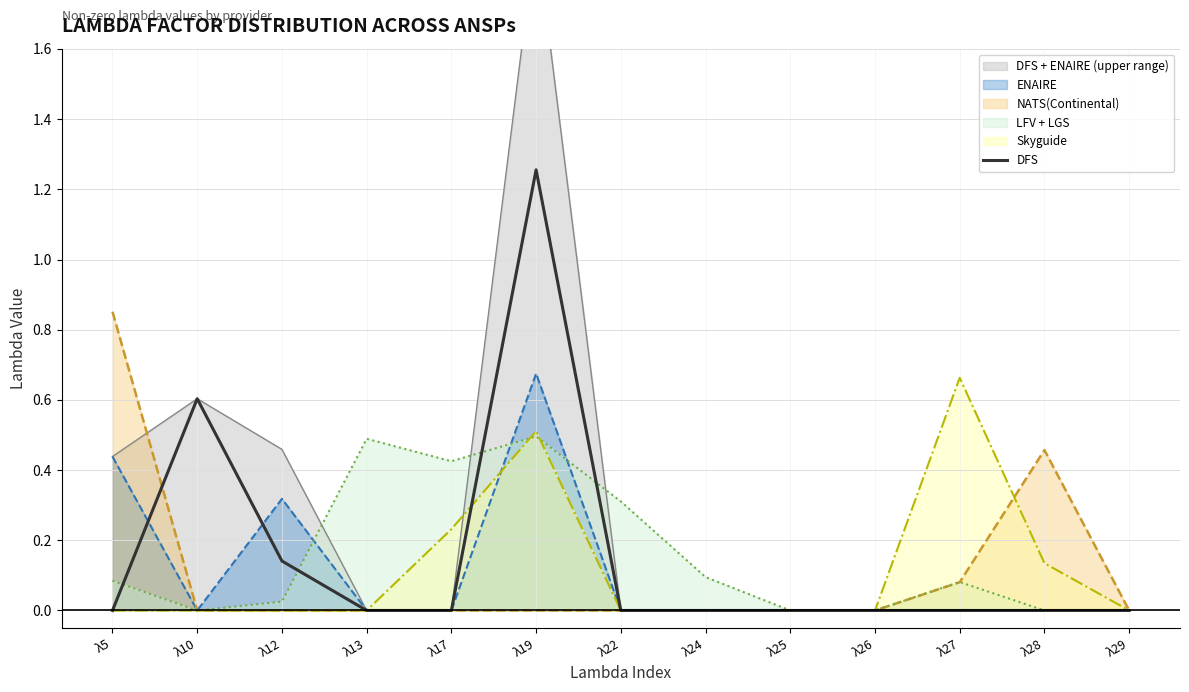

How many data points does each series have?

13